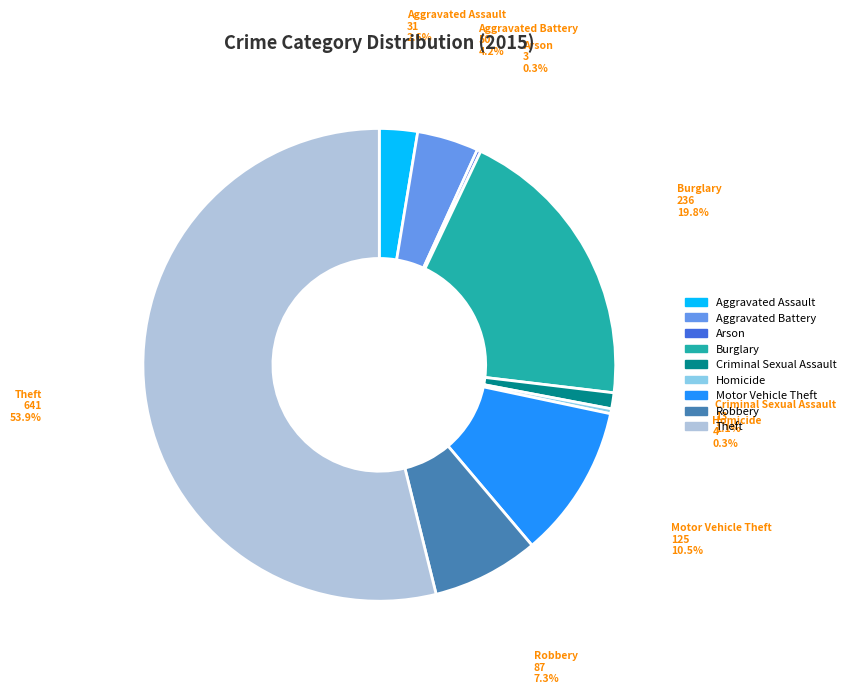

Which has a higher value, Theft or Motor Vehicle Theft?

Theft